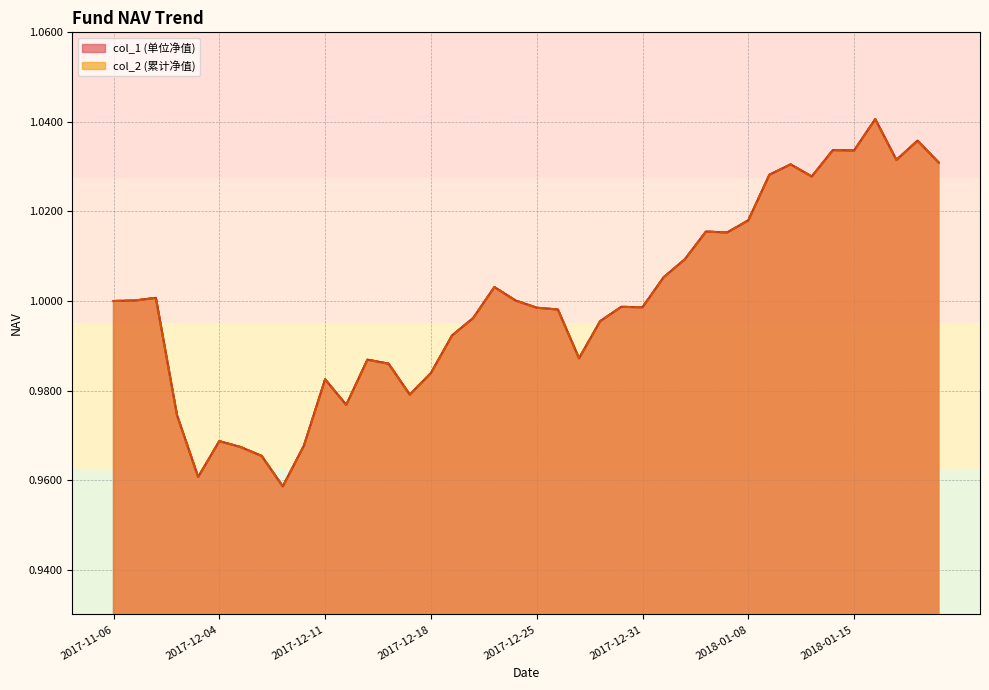

Does the chart display data point markers on the line(s)?

No